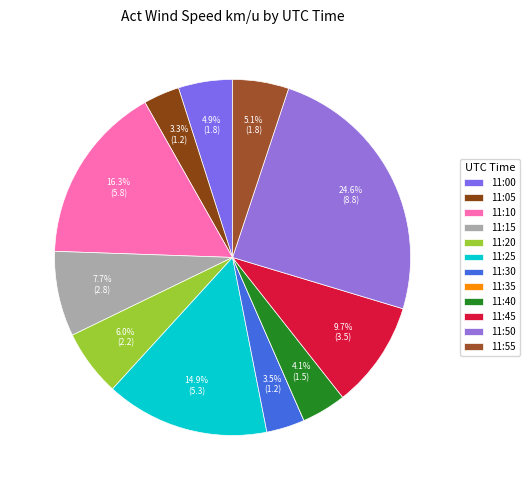

Count the number of slices in the pie.

12